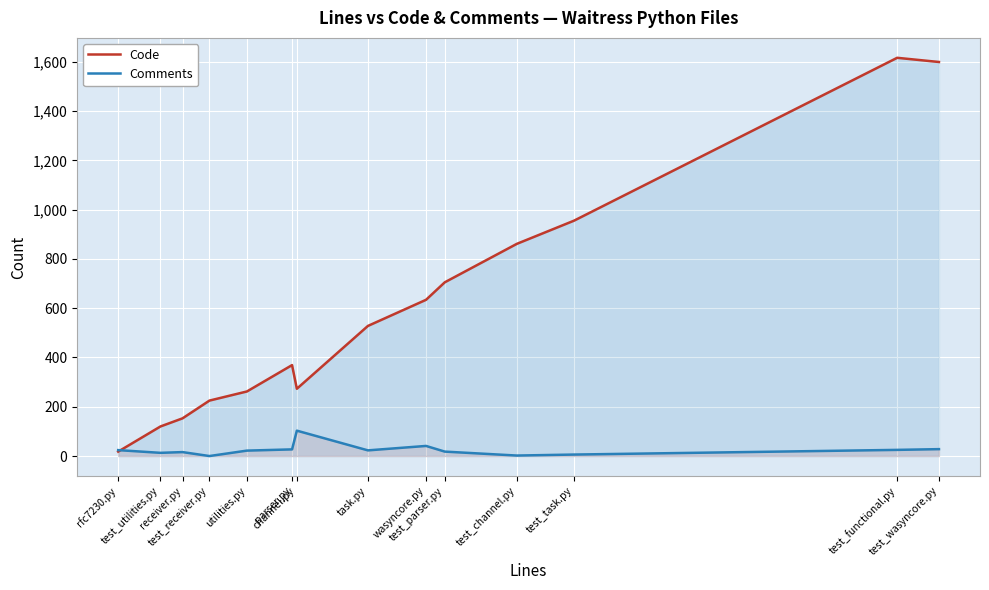

What is the value of the Code point at the 11th from the left?

861